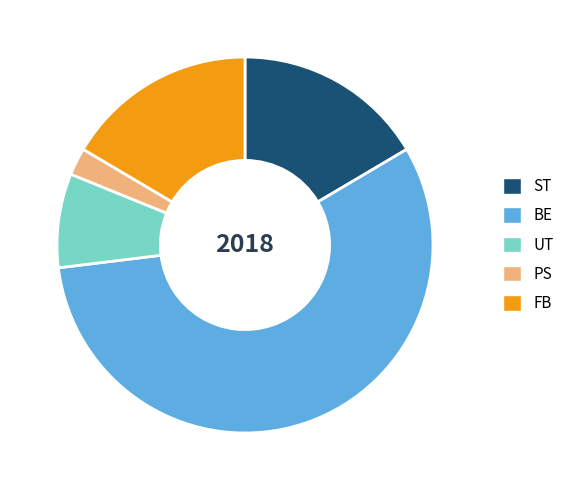

The BE slice represents 57% of the pie. True or false?

True